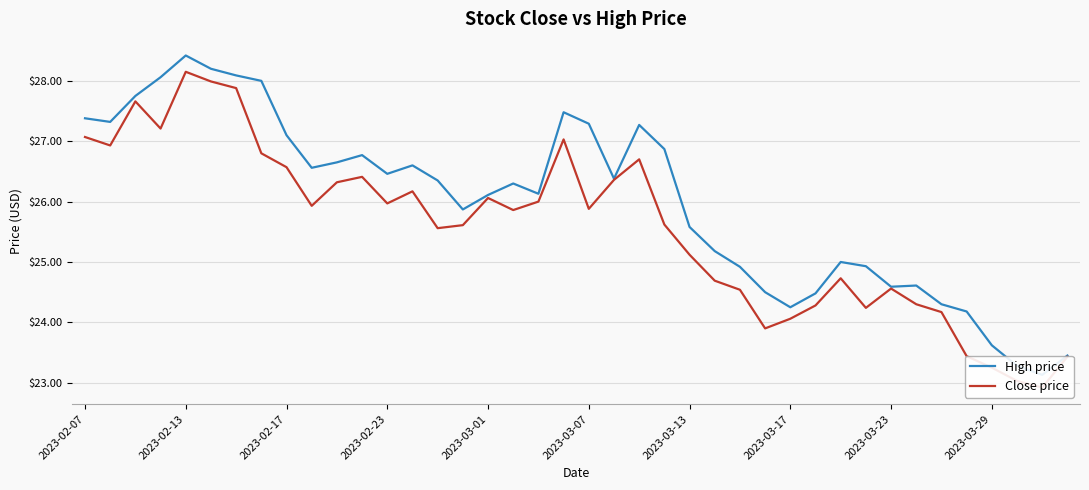

True or false: Close price and High price cross at least once.

False